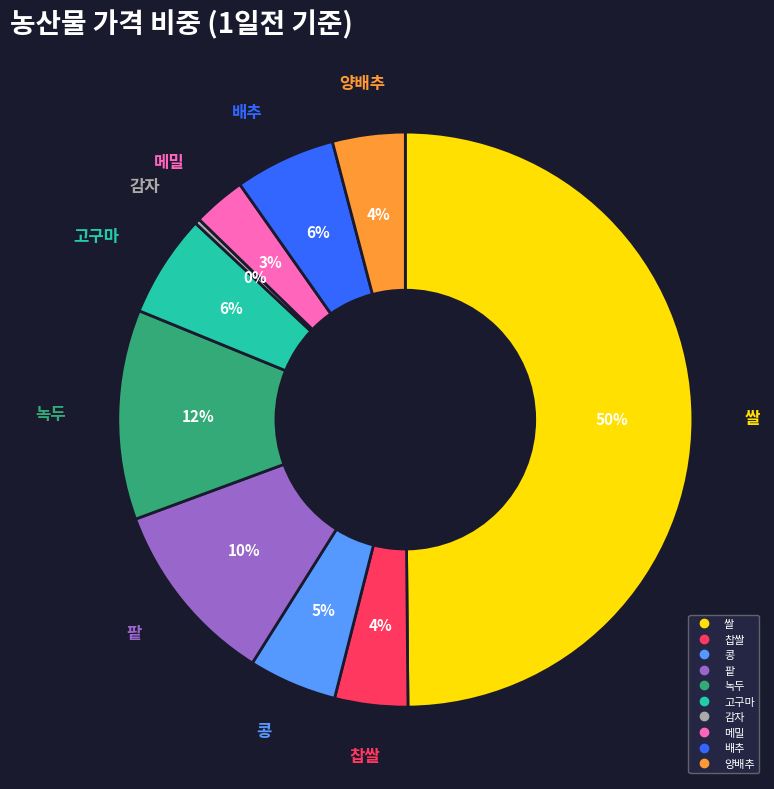

Count the number of slices in the pie.

10